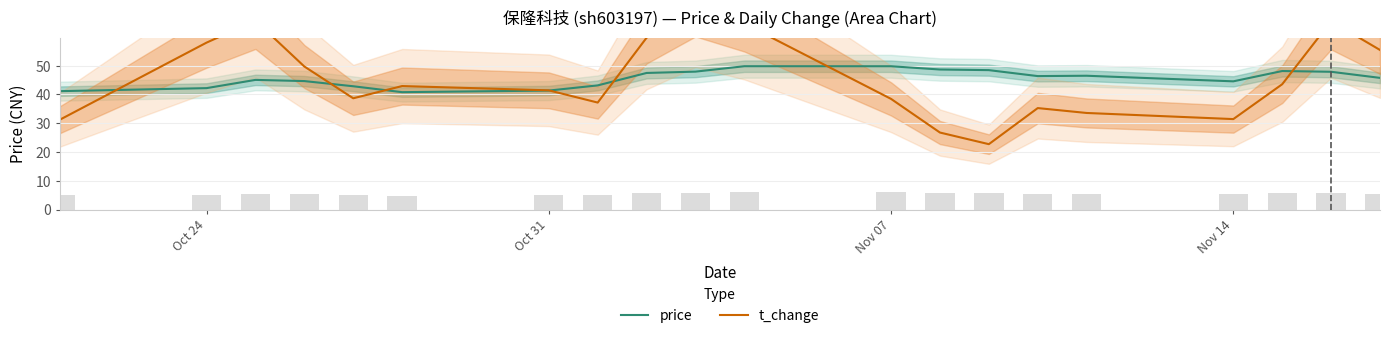

How many groups of bars are there?

20